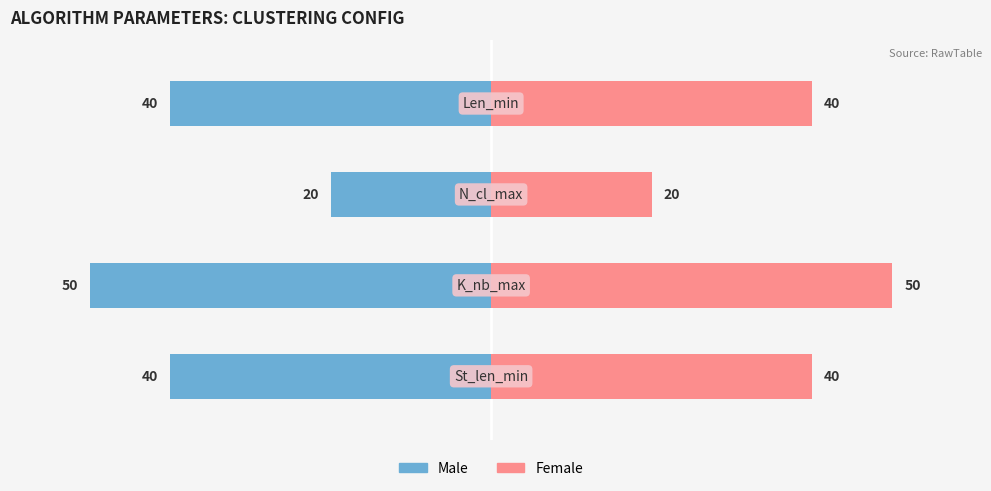

The value of Female at 2 is 13. True or false?

False